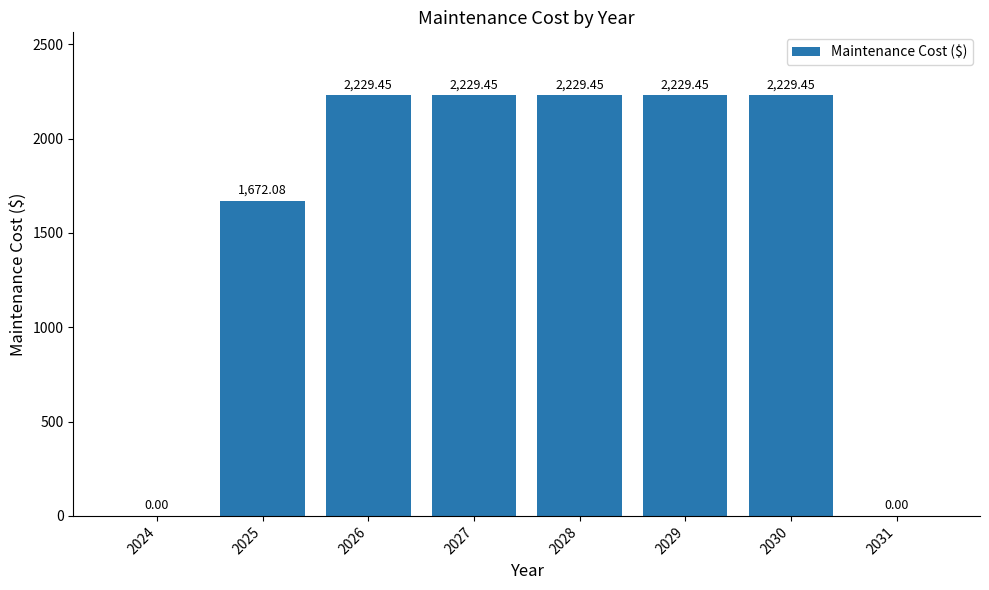

What is the greatest value displayed?

2229.4